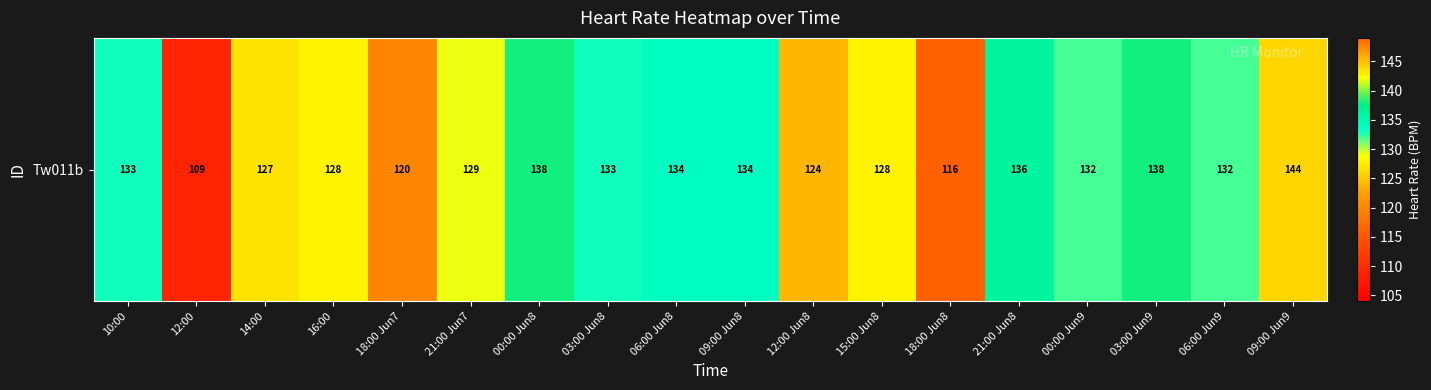

What is the minimum value shown in the chart?

109